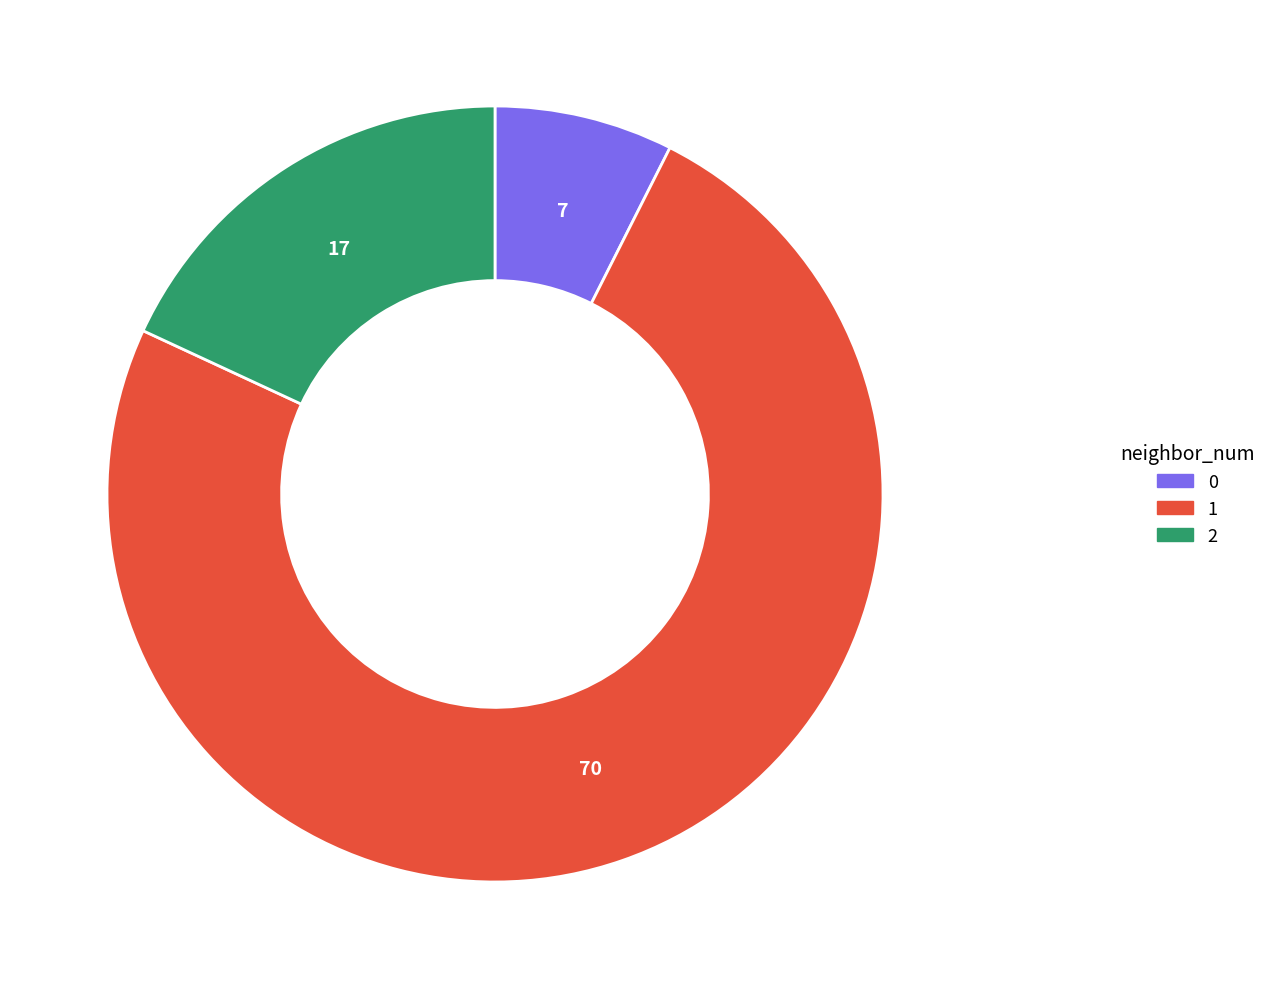

Which slice is the smallest?

0